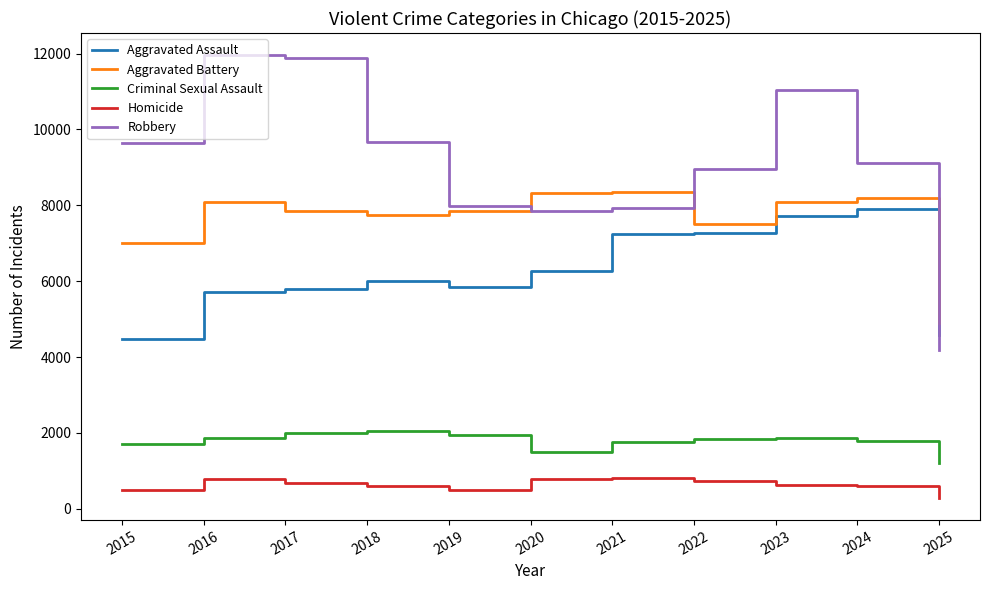

What is the smallest value displayed?

283